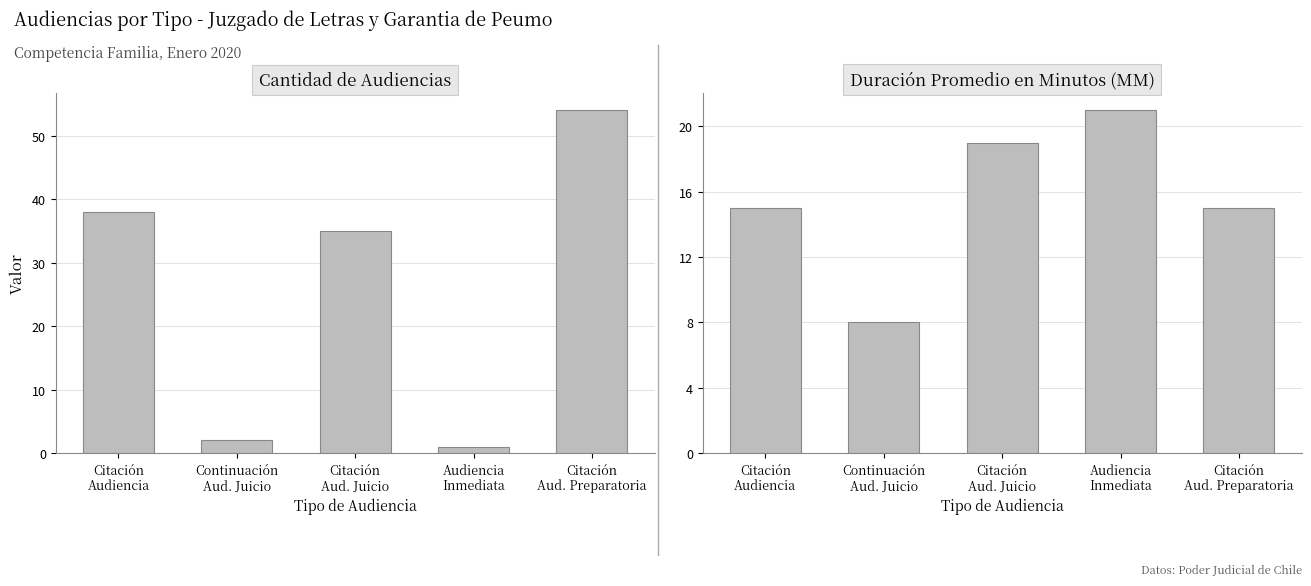

What is the difference between the maximum and minimum values in the Cantidad de Audiencias series?

53